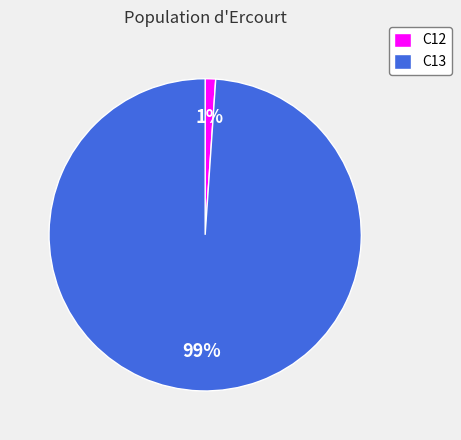

To the nearest percent, what portion does C13 represent?

99%